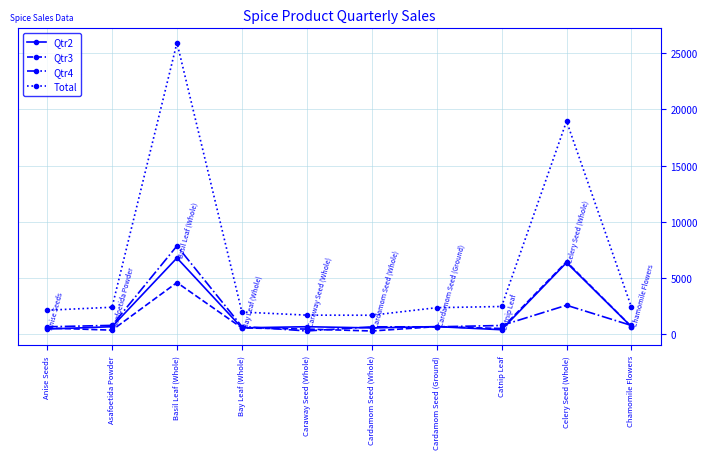

What is the spread (max minus min) of values at Chamomile Flowers?

1733